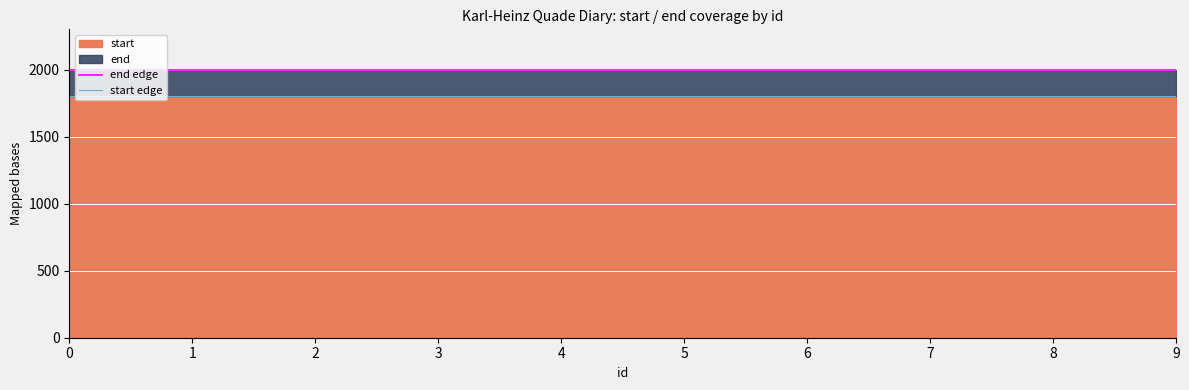

Reading left to right, list all the values displayed in this chart.

end edge: 0=2000	1=2000	2=2000	3=2000	4=2000	5=2000	6=2000	7=2000	8=2000	9=2000
start edge: 0=1800	1=1800	2=1800	3=1800	4=1800	5=1800	6=1800	7=1800	8=1800	9=1800